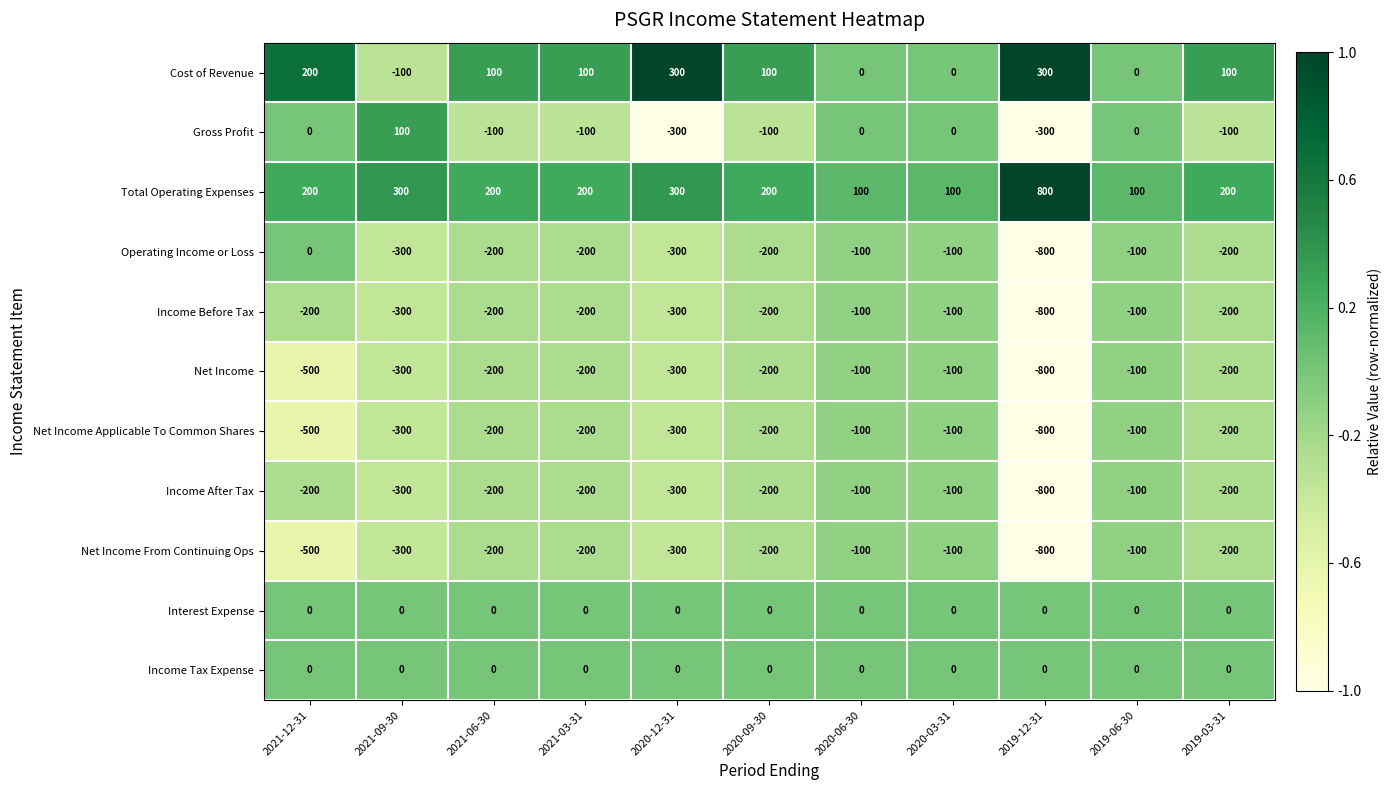

What is the difference between the Net Income values at 2019-12-31 and 2020-09-30?

600